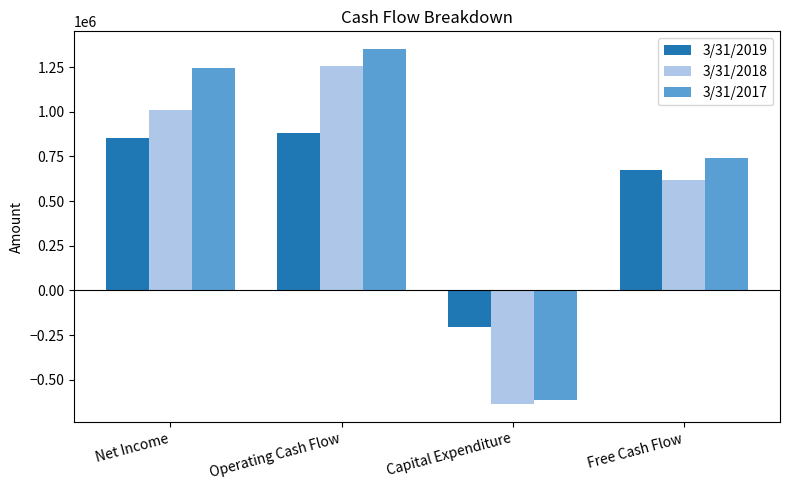

List the labels in order of 3/31/2017 value, smallest first.

Capital Expenditure, Free Cash Flow, Net Income, Operating Cash Flow